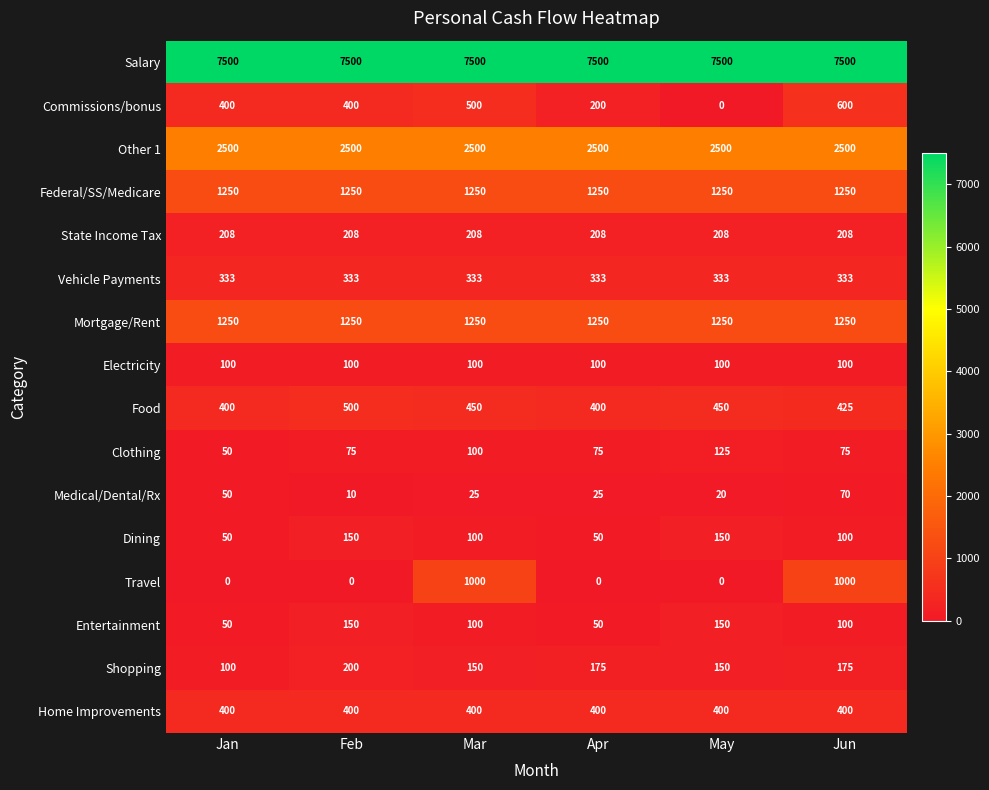

True or false: Home Improvements has a value of 593 at Jan.

False